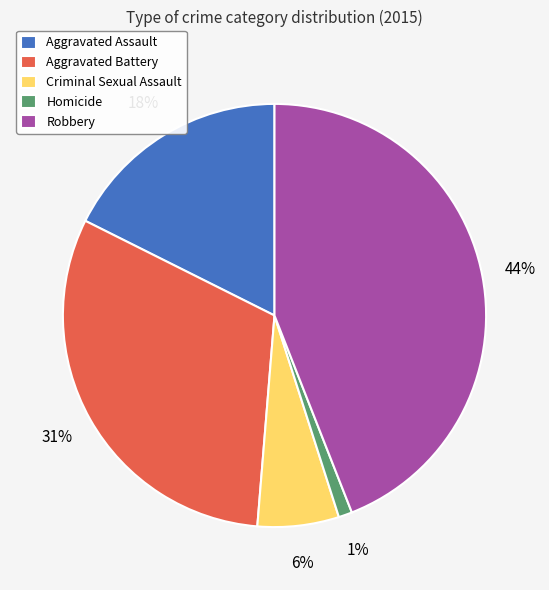

What is the largest slice in the pie chart?

Robbery